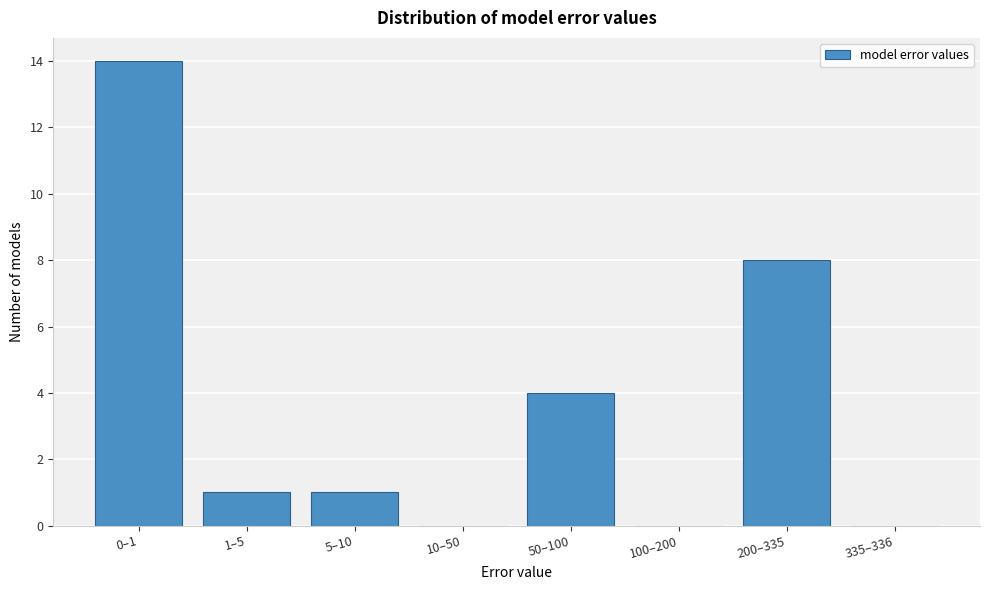

Reading left to right, list all the values displayed in this chart.

0–1=14	1–5=1	5–10=1	10–50=0	50–100=4	100–200=0	200–335=8	335–336=0